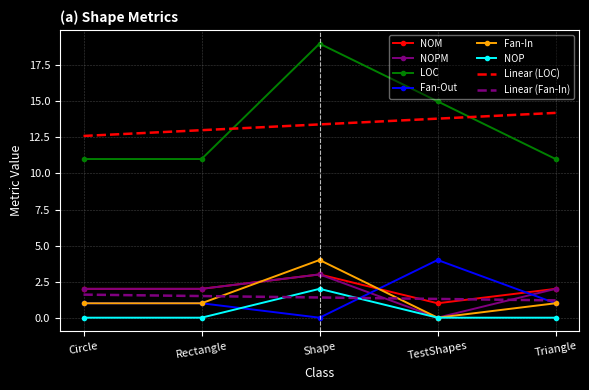

Is the value of Fan-In at Circle greater than the value of NOP at Shape?

No